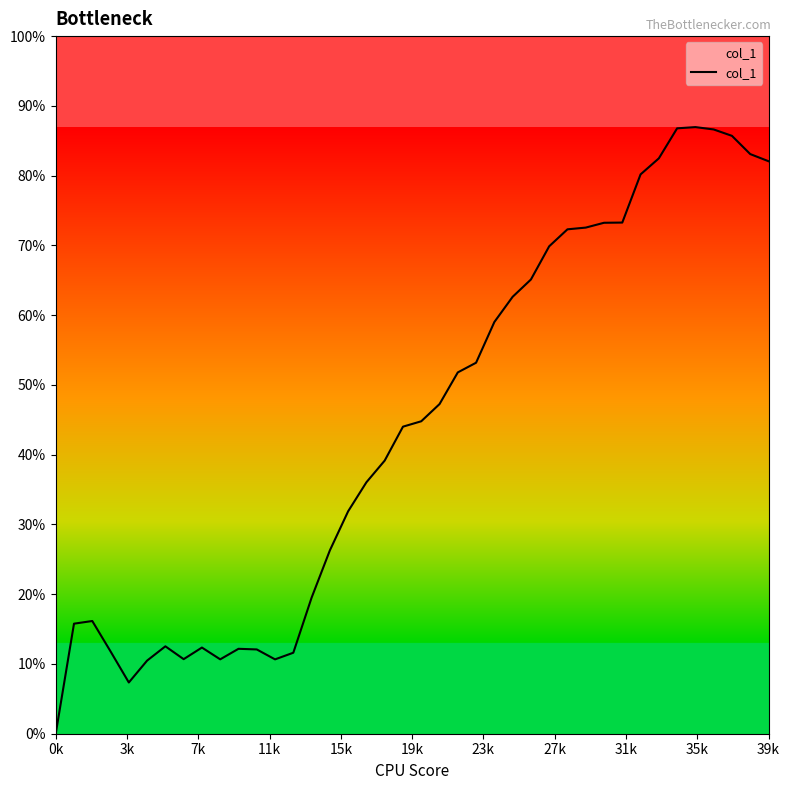

Does the chart have visible grid lines?

No